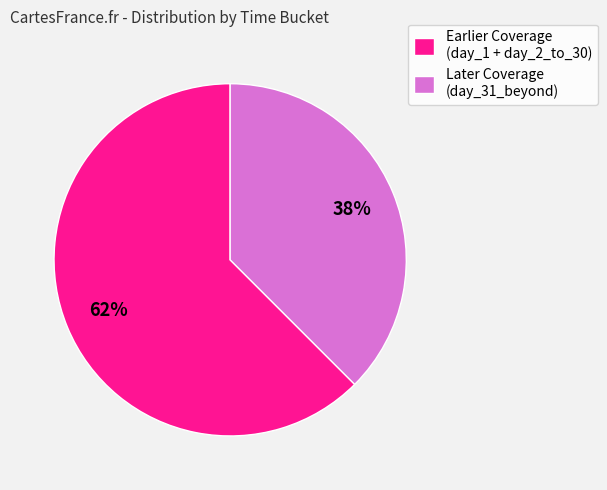

To the nearest percent, what is the average slice percentage?

50%